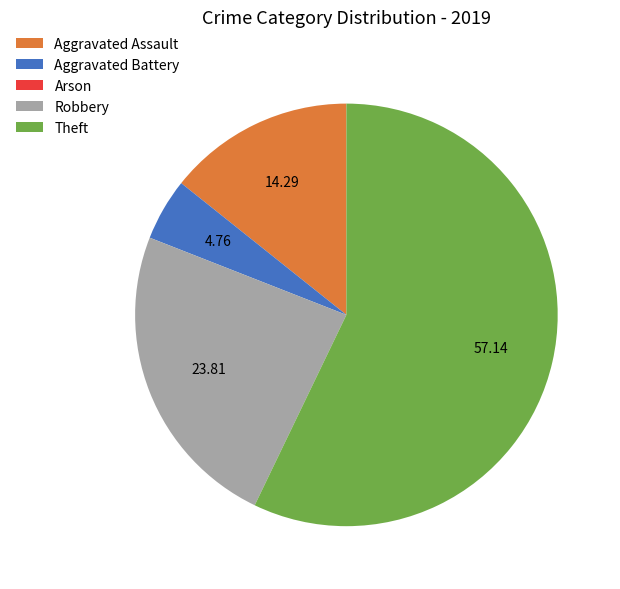

Is it true that Aggravated Assault is 14% of the pie?

True